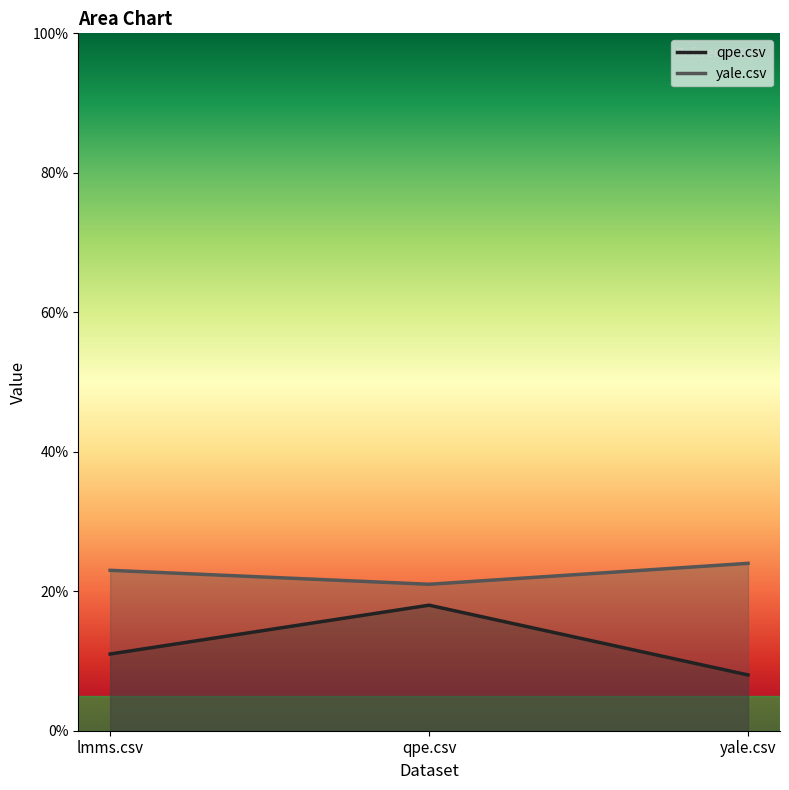

The yale.csv series shows 0.2 at yale.csv. True or false?

True